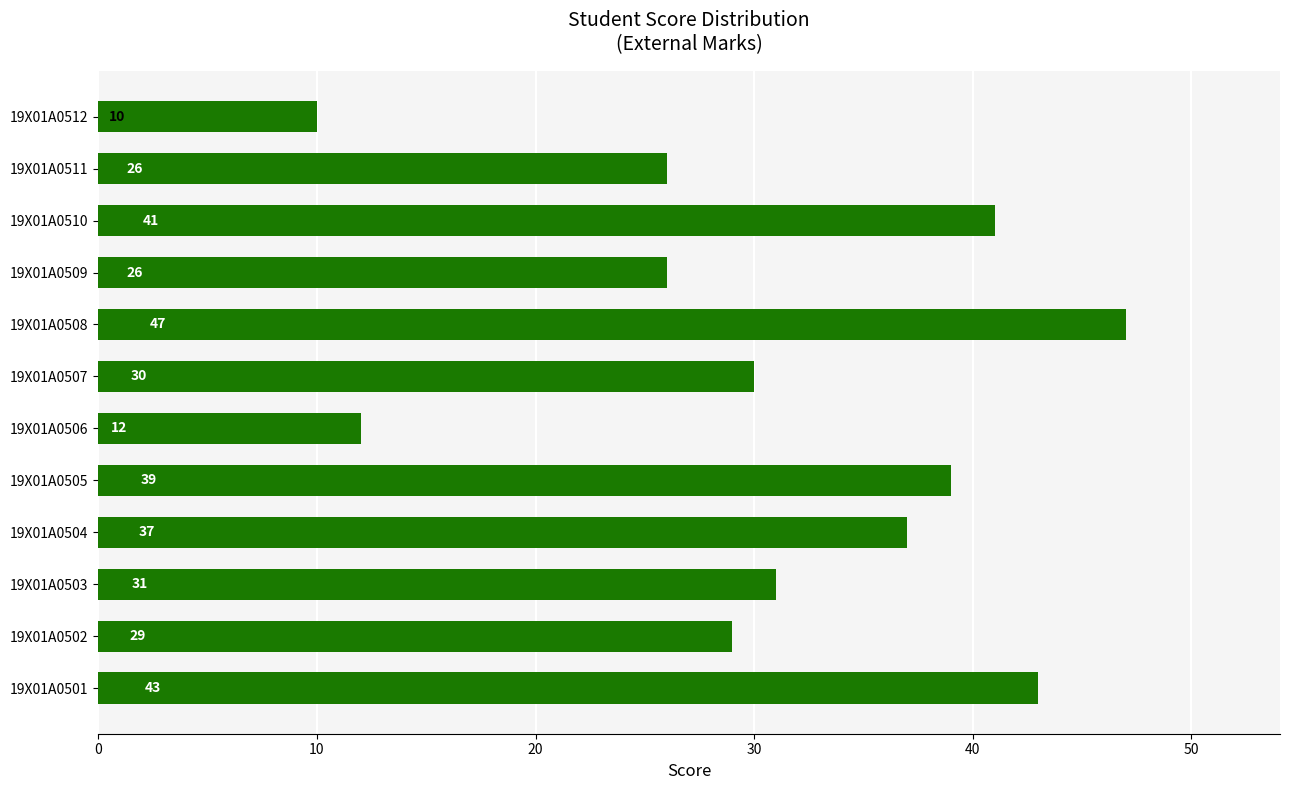

Count the number of categories in the chart.

12